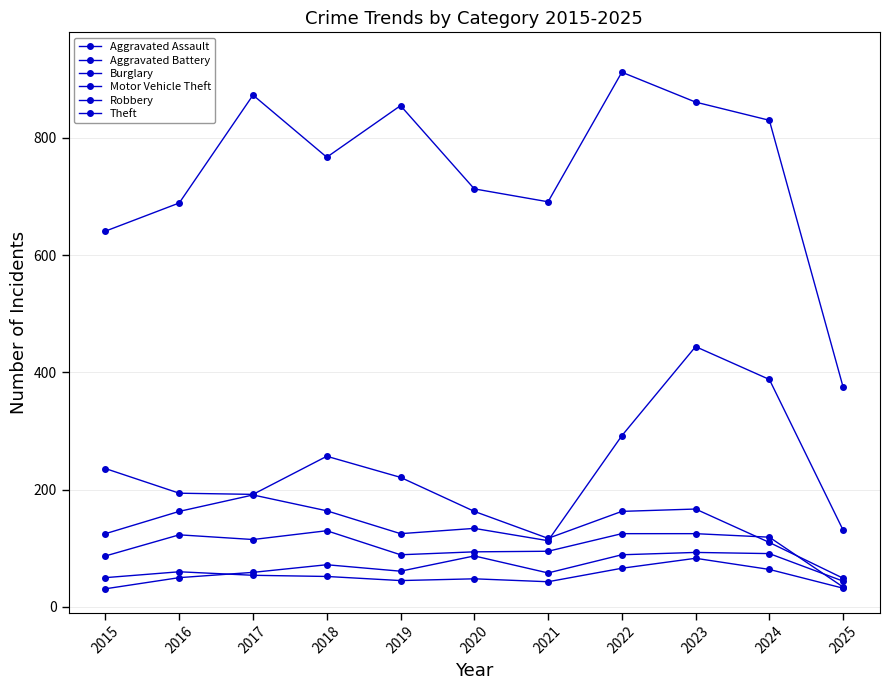

What is the sum of the Robbery values at 2025 and 2019?

123